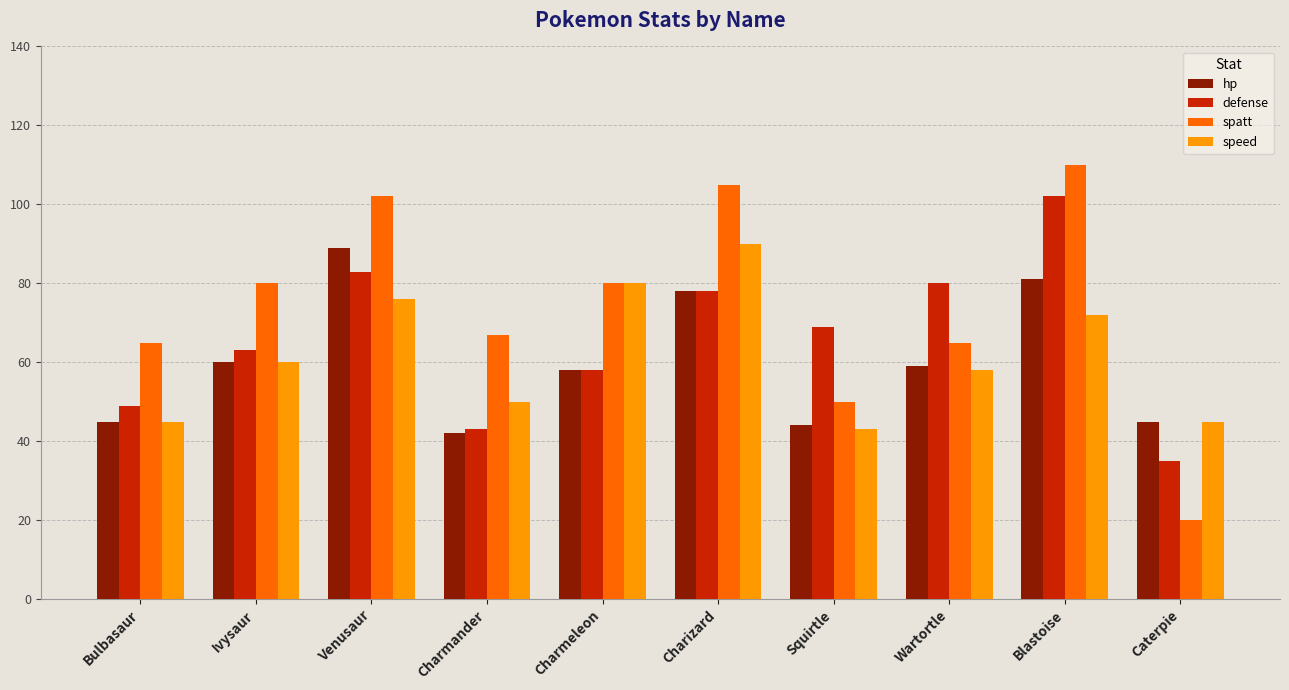

Is the value of speed at Charmander greater than the value of defense at Squirtle?

No